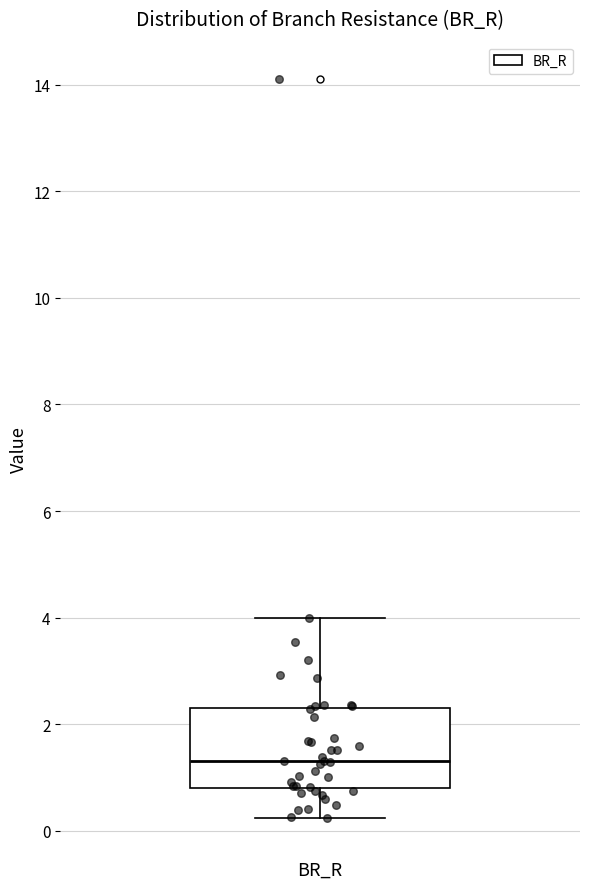

Where is the lower edge of the box on the y-axis? The values are not printed on the chart, so give them approximately, as read against the axis.

0.8